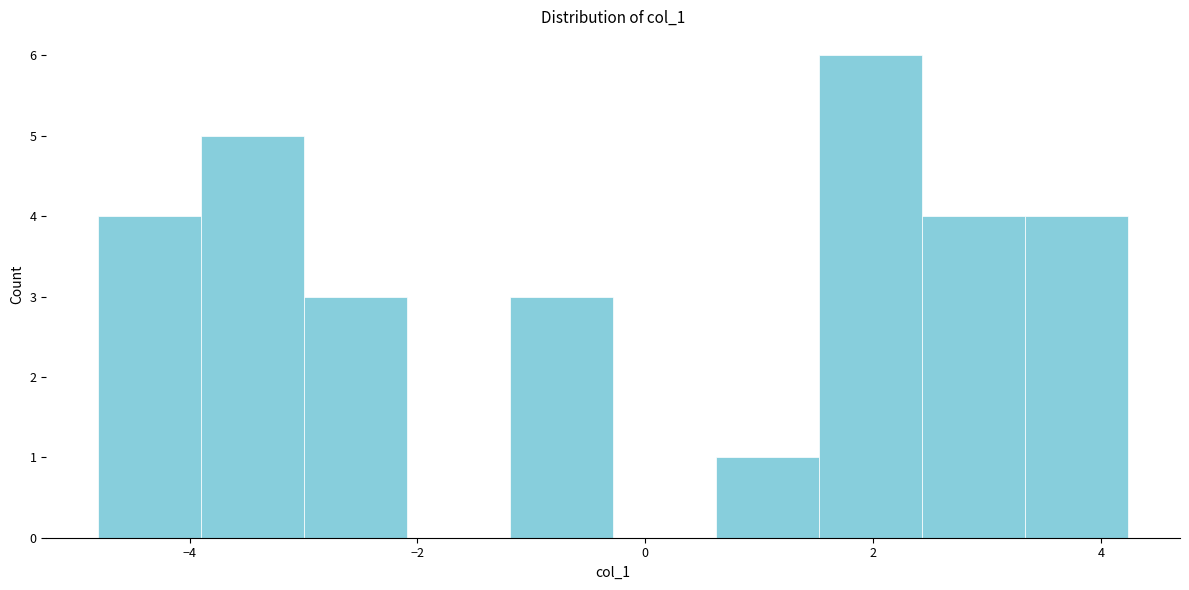

Over which range of the x-axis is the bar tallest?

1.6 to 2.4